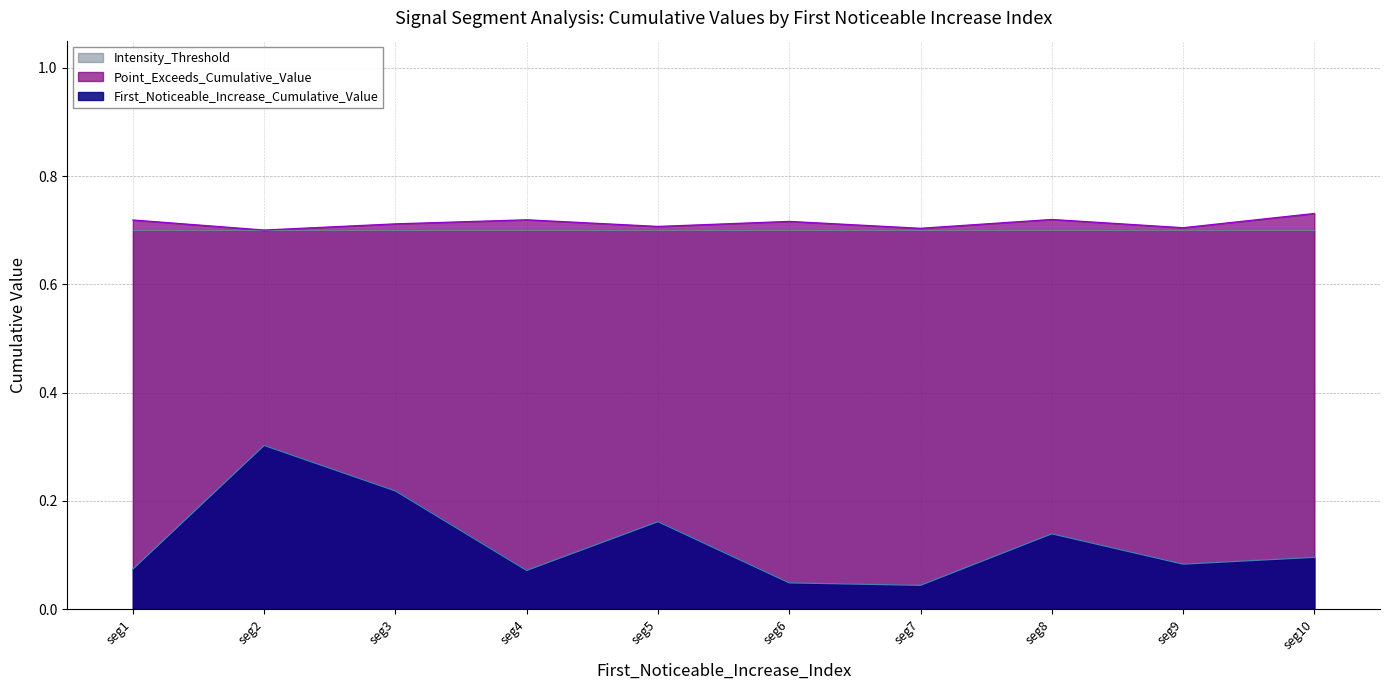

Rank the series by their maximum value, from lowest to highest.

First_Noticeable_Increase_Cumulative_Value, Intensity_Threshold, Point_Exceeds_Cumulative_Value